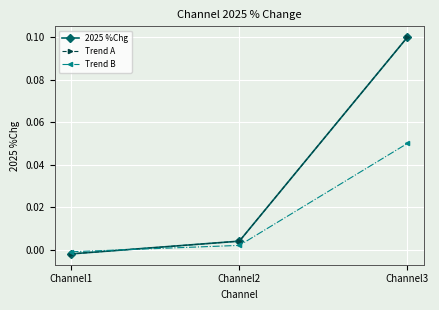

At how many categories does at least one series exceed 0?

2